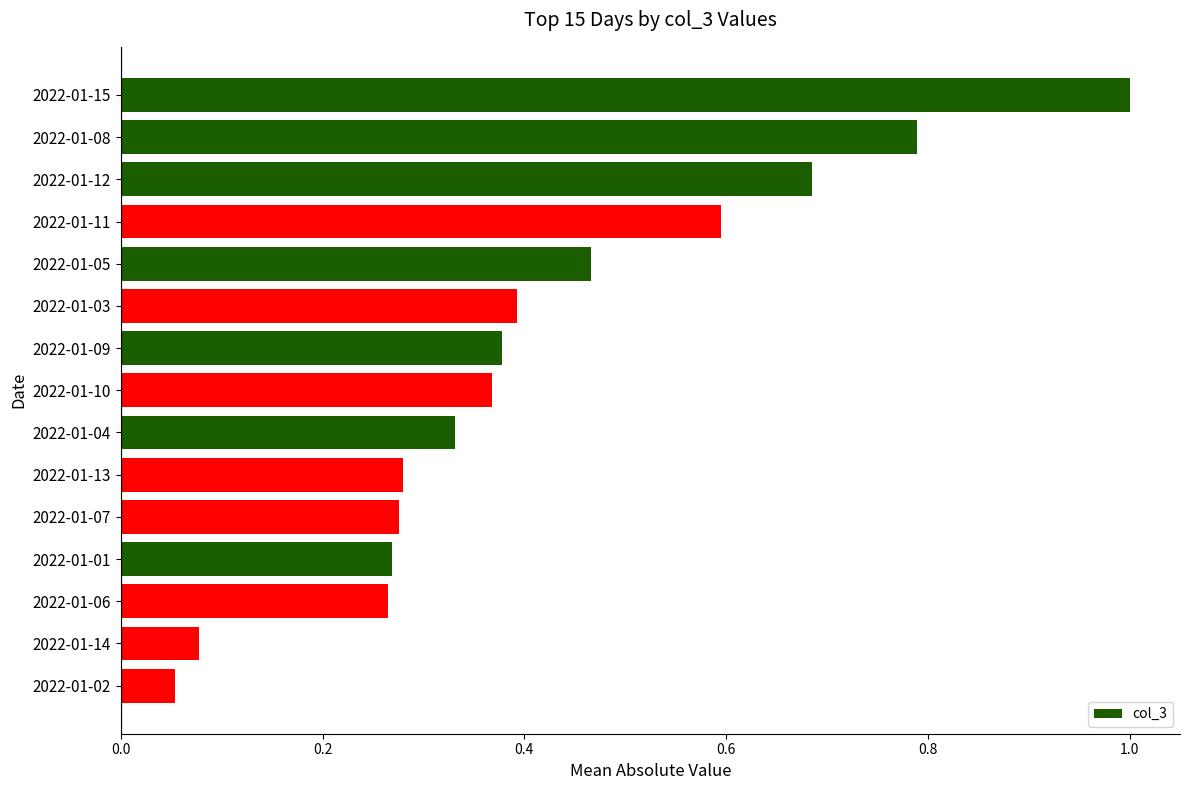

What is the label of the 12th bar from the top?

2022-01-01